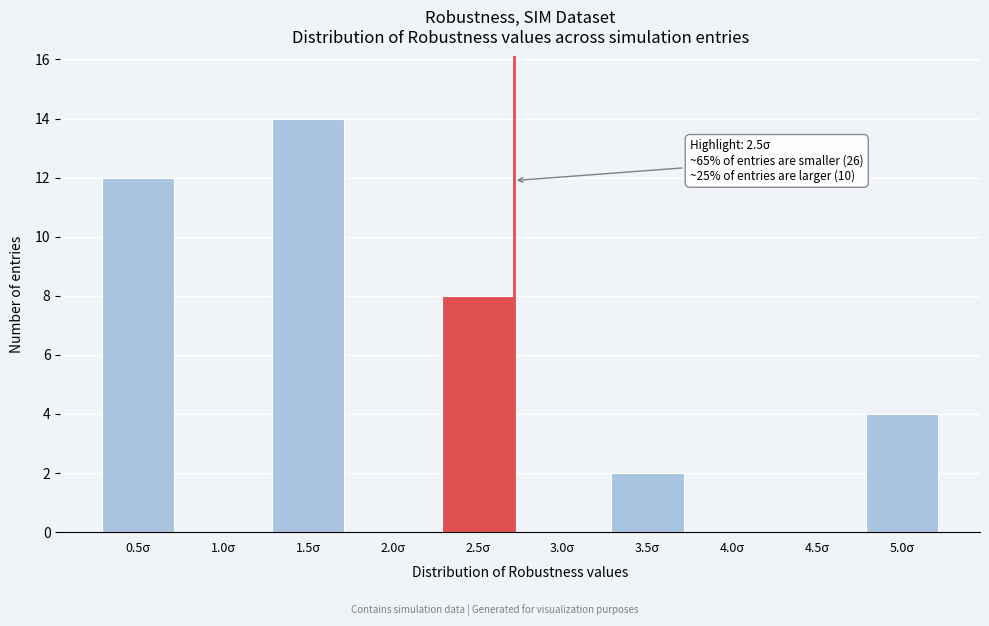

Reading left to right, what are all the values shown in this chart?

0.5σ=12	1.0σ=0	1.5σ=14	2.0σ=0	2.5σ=8	3.0σ=0	3.5σ=2	4.0σ=0	4.5σ=0	5.0σ=4